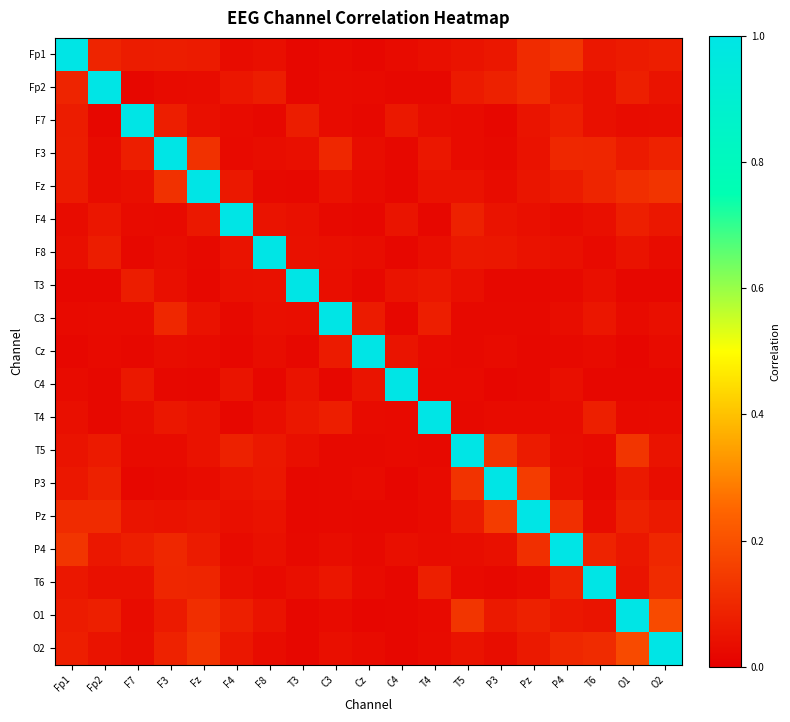

Reading left to right, transcribe all the data shown in this chart.

Fp1: Fp1=1.0	Fp2=0.1	F7=0.1	F3=0.1	Fz=0.1	F4=0.0	F8=0.0	T3=0.0	C3=0.0	Cz=0.0	C4=0.0	T4=0.0	T5=0.0	P3=0.1	Pz=0.1	P4=0.1	T6=0.1	O1=0.1	O2=0.1
Fp2: Fp1=0.1	Fp2=1.0	F7=0.0	F3=0.0	Fz=0.0	F4=0.1	F8=0.1	T3=0.0	C3=0.0	Cz=0.0	C4=0.0	T4=0.0	T5=0.1	P3=0.1	Pz=0.1	P4=0.1	T6=0.0	O1=0.1	O2=0.0
F7: Fp1=0.1	Fp2=0.0	F7=1.0	F3=0.1	Fz=0.0	F4=0.0	F8=0.0	T3=0.1	C3=0.0	Cz=0.0	C4=0.1	T4=0.0	T5=0.0	P3=0.0	Pz=0.1	P4=0.1	T6=0.0	O1=0.0	O2=0.0
F3: Fp1=0.1	Fp2=0.0	F7=0.1	F3=1.0	Fz=0.1	F4=0.0	F8=0.0	T3=0.0	C3=0.1	Cz=0.0	C4=0.0	T4=0.1	T5=0.0	P3=0.0	Pz=0.0	P4=0.1	T6=0.1	O1=0.1	O2=0.1
Fz: Fp1=0.1	Fp2=0.0	F7=0.0	F3=0.1	Fz=1.0	F4=0.1	F8=0.0	T3=0.0	C3=0.0	Cz=0.0	C4=0.0	T4=0.0	T5=0.0	P3=0.0	Pz=0.1	P4=0.1	T6=0.1	O1=0.1	O2=0.1
F4: Fp1=0.0	Fp2=0.1	F7=0.0	F3=0.0	Fz=0.1	F4=1.0	F8=0.0	T3=0.0	C3=0.0	Cz=0.0	C4=0.1	T4=0.0	T5=0.1	P3=0.0	Pz=0.0	P4=0.0	T6=0.0	O1=0.1	O2=0.1
F8: Fp1=0.0	Fp2=0.1	F7=0.0	F3=0.0	Fz=0.0	F4=0.0	F8=1.0	T3=0.0	C3=0.0	Cz=0.0	C4=0.0	T4=0.0	T5=0.1	P3=0.1	Pz=0.0	P4=0.0	T6=0.0	O1=0.0	O2=0.0
T3: Fp1=0.0	Fp2=0.0	F7=0.1	F3=0.0	Fz=0.0	F4=0.0	F8=0.0	T3=1.0	C3=0.0	Cz=0.0	C4=0.0	T4=0.1	T5=0.0	P3=0.0	Pz=0.0	P4=0.0	T6=0.0	O1=0.0	O2=0.0
C3: Fp1=0.0	Fp2=0.0	F7=0.0	F3=0.1	Fz=0.0	F4=0.0	F8=0.0	T3=0.0	C3=1.0	Cz=0.1	C4=0.0	T4=0.1	T5=0.0	P3=0.0	Pz=0.0	P4=0.0	T6=0.1	O1=0.0	O2=0.0
Cz: Fp1=0.0	Fp2=0.0	F7=0.0	F3=0.0	Fz=0.0	F4=0.0	F8=0.0	T3=0.0	C3=0.1	Cz=1.0	C4=0.1	T4=0.0	T5=0.0	P3=0.0	Pz=0.0	P4=0.0	T6=0.0	O1=0.0	O2=0.0
C4: Fp1=0.0	Fp2=0.0	F7=0.1	F3=0.0	Fz=0.0	F4=0.1	F8=0.0	T3=0.0	C3=0.0	Cz=0.1	C4=1.0	T4=0.0	T5=0.0	P3=0.0	Pz=0.0	P4=0.0	T6=0.0	O1=0.0	O2=0.0
T4: Fp1=0.0	Fp2=0.0	F7=0.0	F3=0.1	Fz=0.0	F4=0.0	F8=0.0	T3=0.1	C3=0.1	Cz=0.0	C4=0.0	T4=1.0	T5=0.0	P3=0.0	Pz=0.0	P4=0.0	T6=0.1	O1=0.0	O2=0.0
T5: Fp1=0.0	Fp2=0.1	F7=0.0	F3=0.0	Fz=0.0	F4=0.1	F8=0.1	T3=0.0	C3=0.0	Cz=0.0	C4=0.0	T4=0.0	T5=1.0	P3=0.1	Pz=0.1	P4=0.0	T6=0.0	O1=0.1	O2=0.0
P3: Fp1=0.1	Fp2=0.1	F7=0.0	F3=0.0	Fz=0.0	F4=0.0	F8=0.1	T3=0.0	C3=0.0	Cz=0.0	C4=0.0	T4=0.0	T5=0.1	P3=1.0	Pz=0.2	P4=0.0	T6=0.0	O1=0.1	O2=0.0
Pz: Fp1=0.1	Fp2=0.1	F7=0.1	F3=0.0	Fz=0.1	F4=0.0	F8=0.0	T3=0.0	C3=0.0	Cz=0.0	C4=0.0	T4=0.0	T5=0.1	P3=0.2	Pz=1.0	P4=0.1	T6=0.0	O1=0.1	O2=0.1
P4: Fp1=0.1	Fp2=0.1	F7=0.1	F3=0.1	Fz=0.1	F4=0.0	F8=0.0	T3=0.0	C3=0.0	Cz=0.0	C4=0.0	T4=0.0	T5=0.0	P3=0.0	Pz=0.1	P4=1.0	T6=0.1	O1=0.1	O2=0.1
T6: Fp1=0.1	Fp2=0.0	F7=0.0	F3=0.1	Fz=0.1	F4=0.0	F8=0.0	T3=0.0	C3=0.1	Cz=0.0	C4=0.0	T4=0.1	T5=0.0	P3=0.0	Pz=0.0	P4=0.1	T6=1.0	O1=0.1	O2=0.1
O1: Fp1=0.1	Fp2=0.1	F7=0.0	F3=0.1	Fz=0.1	F4=0.1	F8=0.0	T3=0.0	C3=0.0	Cz=0.0	C4=0.0	T4=0.0	T5=0.1	P3=0.1	Pz=0.1	P4=0.1	T6=0.1	O1=1.0	O2=0.2
O2: Fp1=0.1	Fp2=0.0	F7=0.0	F3=0.1	Fz=0.1	F4=0.1	F8=0.0	T3=0.0	C3=0.0	Cz=0.0	C4=0.0	T4=0.0	T5=0.0	P3=0.0	Pz=0.1	P4=0.1	T6=0.1	O1=0.2	O2=1.0